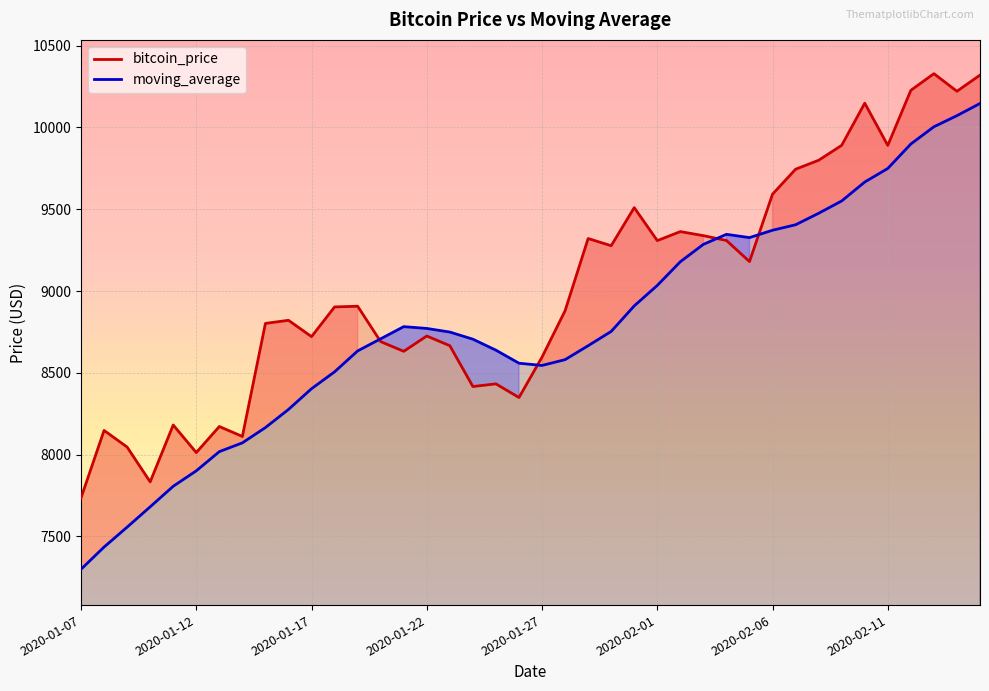

What is the maximum value for bitcoin_price?

10328.9